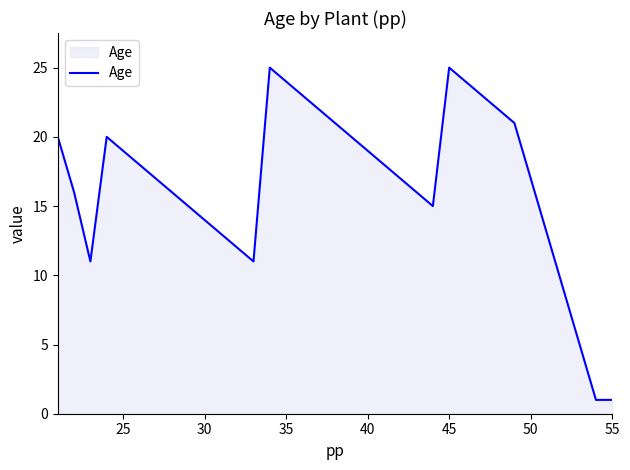

What is the greatest value displayed?

25